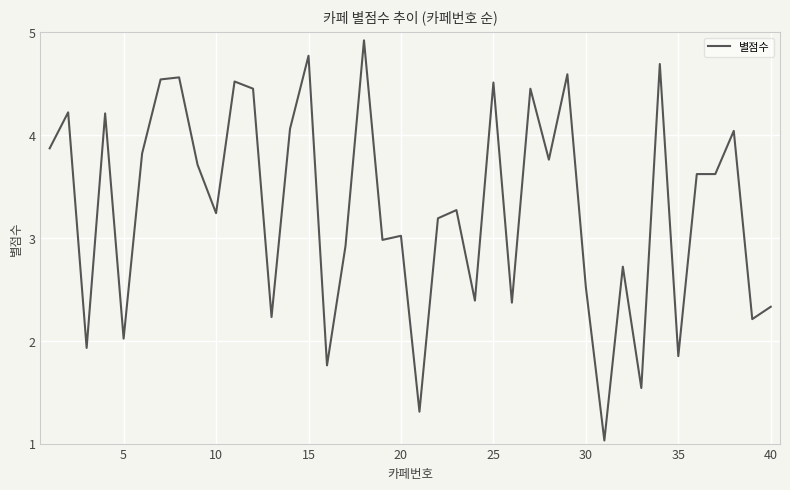

What is the difference between the maximum and minimum values?

3.9